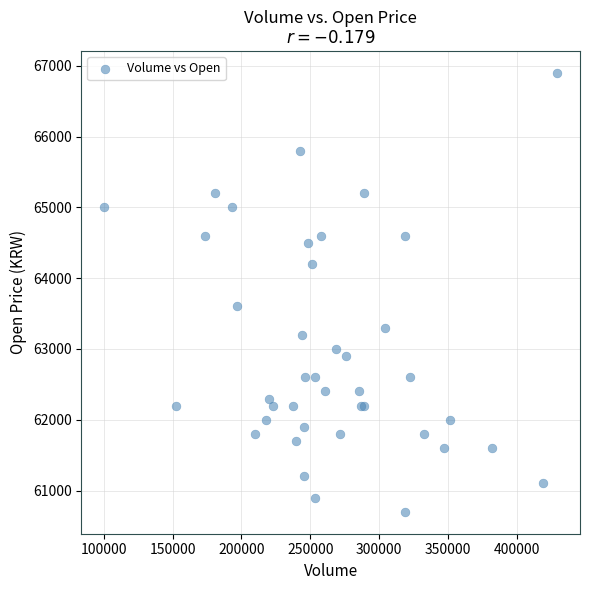

What Y value in the scatter plot is closest to 63800?

63600